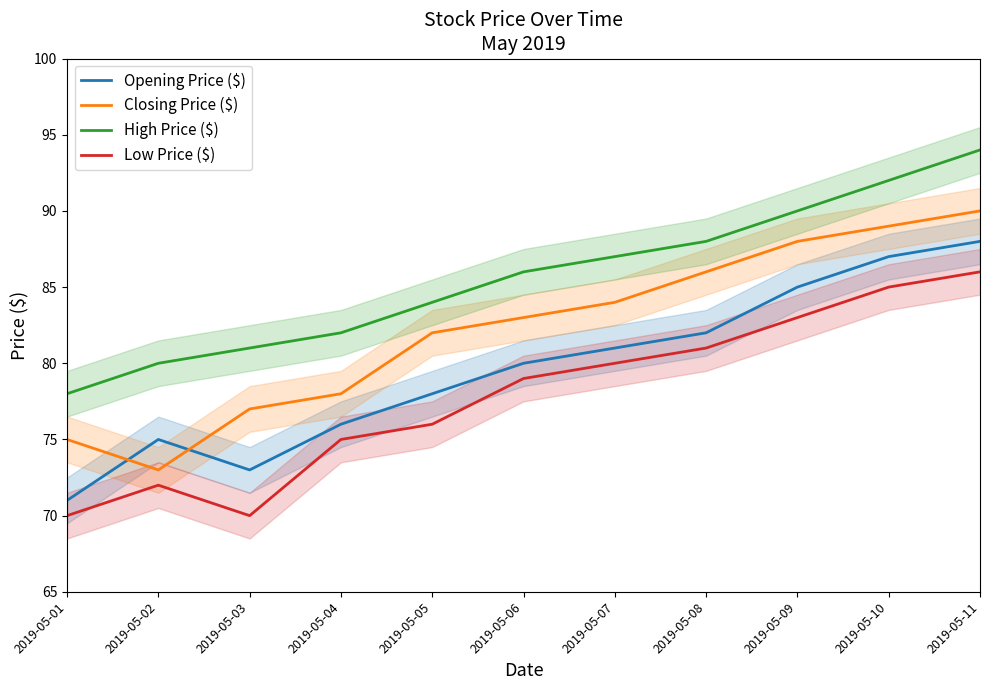

What is the difference between the second highest and second lowest values in the Closing Price ($) series?

14